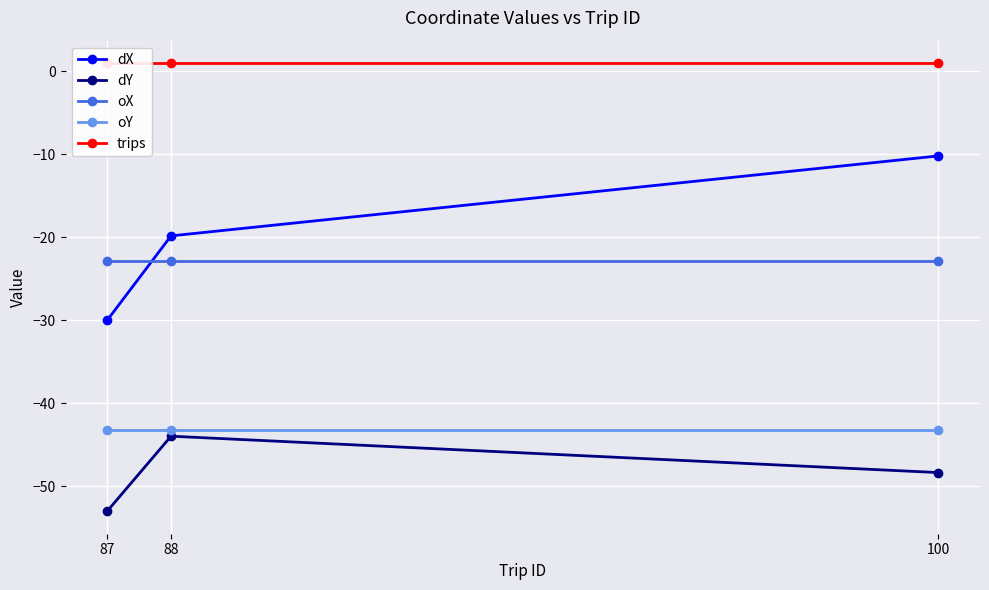

Reading right to left, extract all data points from this chart.

dX: 100=-10.2	88=-19.8	87=-30.0
dY: 100=-48.3	88=-44.0	87=-53.0
oX: 100=-22.9	88=-22.9	87=-22.9
oY: 100=-43.2	88=-43.2	87=-43.2
trips: 100=1.0	88=1.0	87=1.0